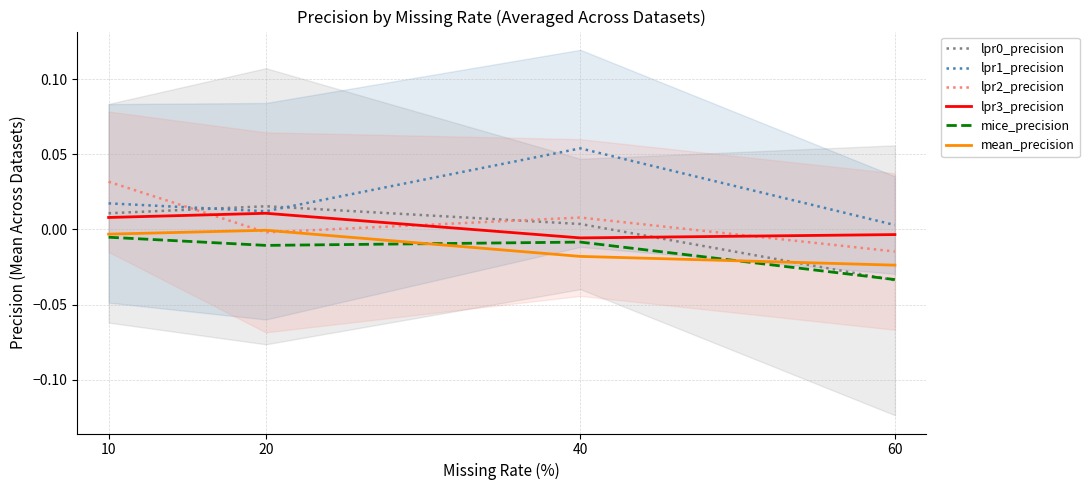

Is it true that lpr0_precision equals 0.0 at 20?

True